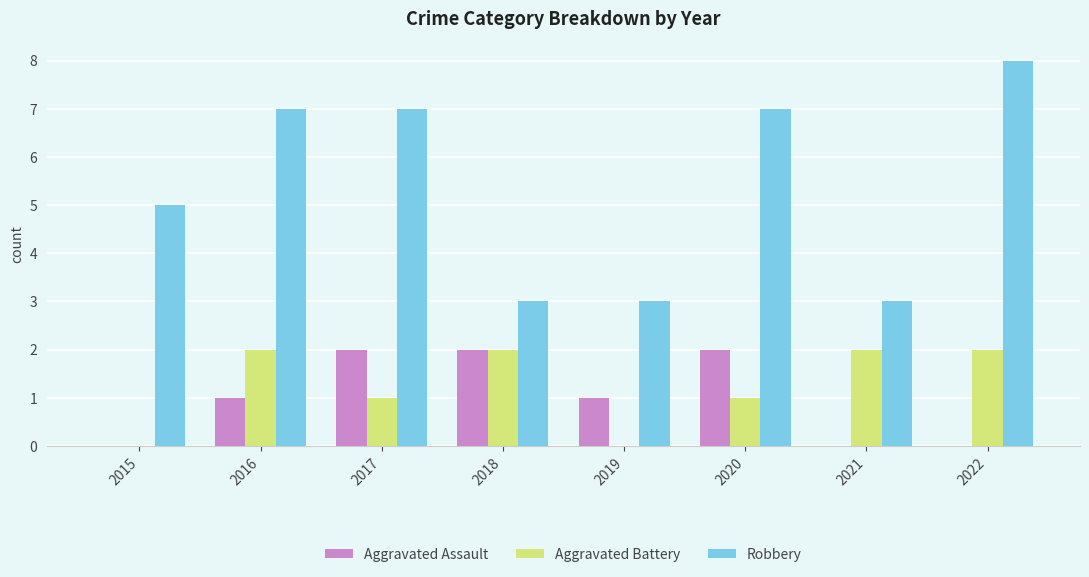

Is the value of Robbery at 2018 greater than the value of Aggravated Battery at 2015?

Yes